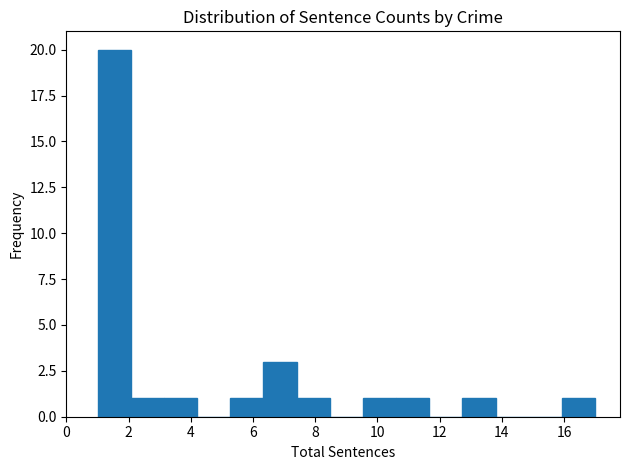

Reading left to right, transcribe this chart: for each bar, give the range it covers on the x-axis and its height. Neither the bar edges nor the heights are printed on the chart, so give them approximately, as read against the axes.

1.0 to 2.0: 20
2.0 to 3.2: 1
3.2 to 4.2: 1
4.2 to 5.2: 0
5.2 to 6.4: 1
6.4 to 7.4: 3
7.4 to 8.4: 1
8.4 to 9.6: 0
9.6 to 10.6: 1
10.6 to 11.6: 1
11.6 to 12.8: 0
12.8 to 13.8: 1
13.8 to 14.8: 0
14.8 to 16.0: 0
16.0 to 17.0: 1